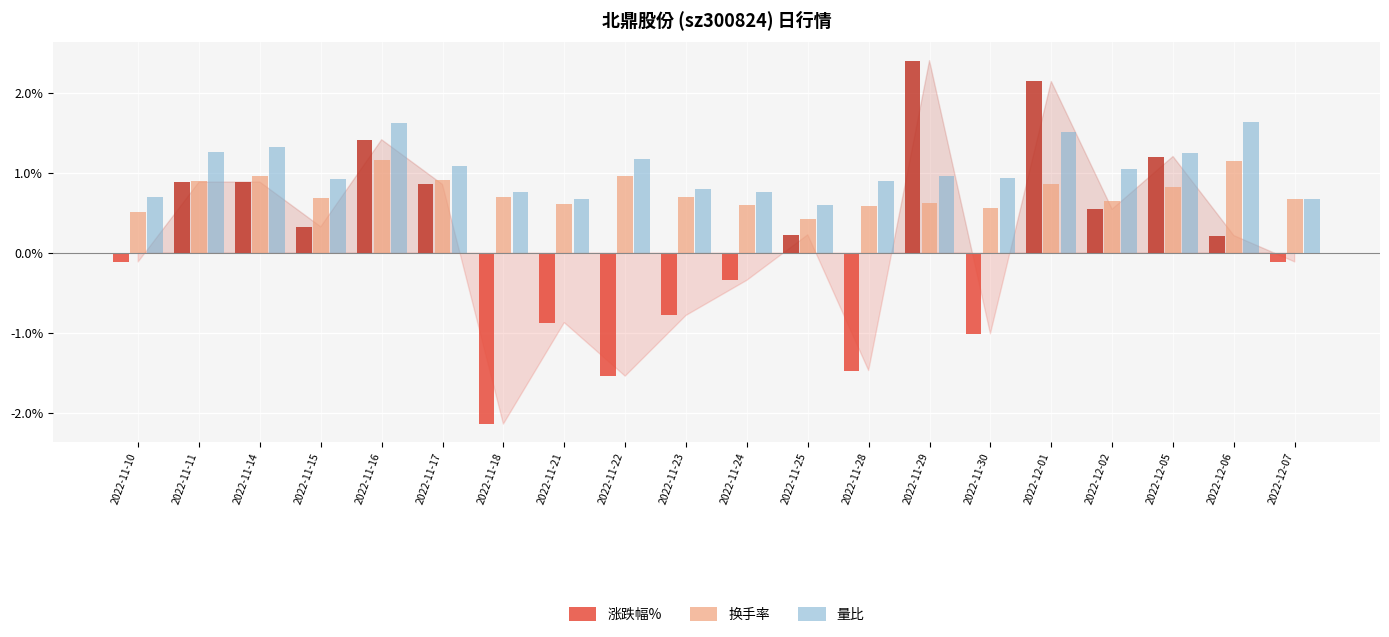

List the series in order of their peak value, highest first.

涨跌幅%, 量比, 换手率